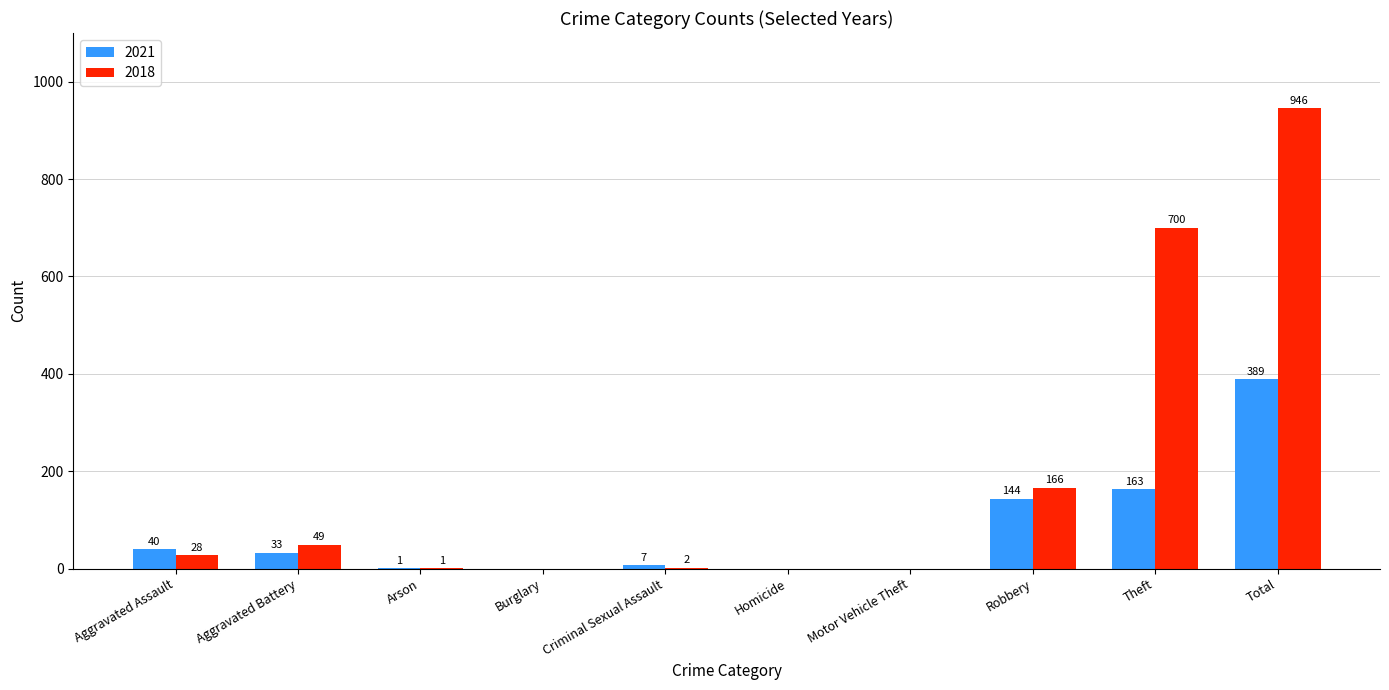

What is the maximum value shown in the chart?

946